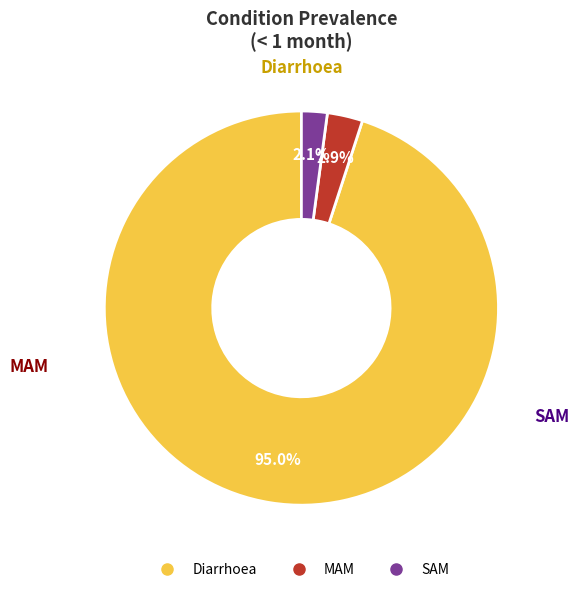

To the nearest percent, what portion does MAM represent?

3%